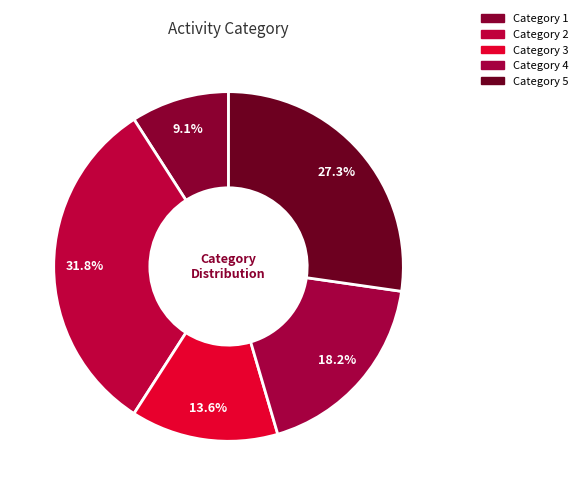

Count the number of slices in the pie.

5